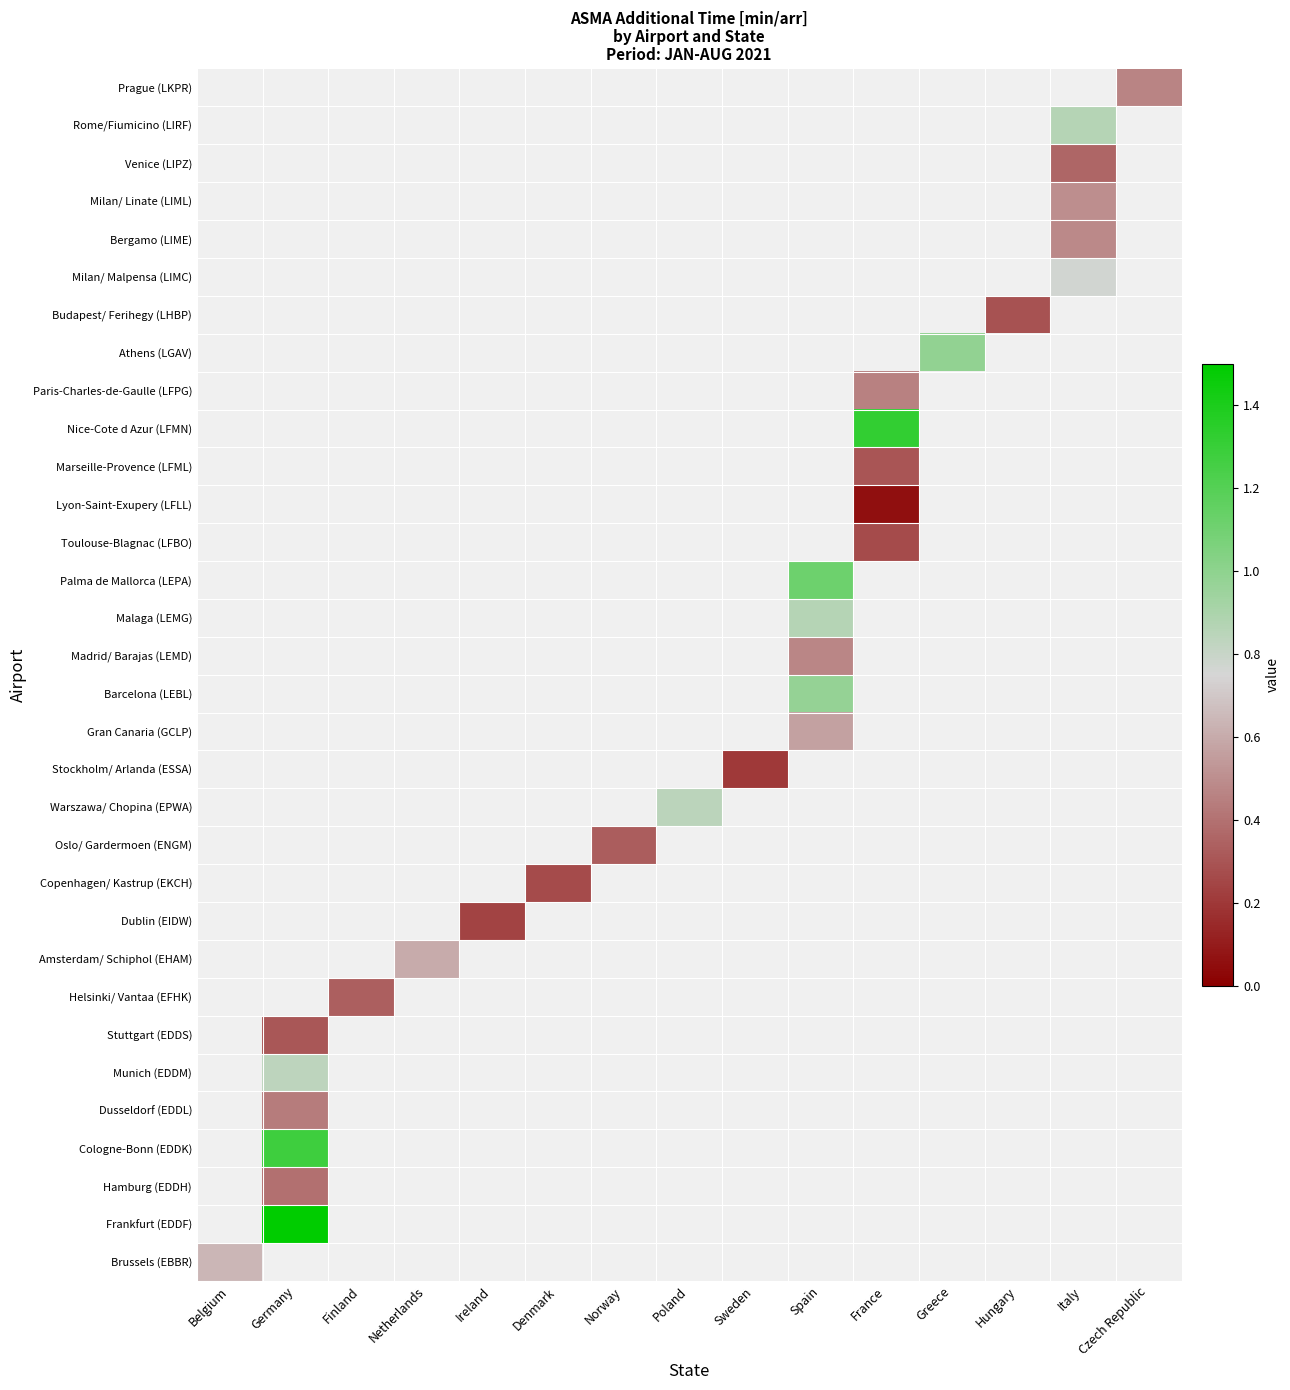

What is the maximum value shown in the chart?

1.5